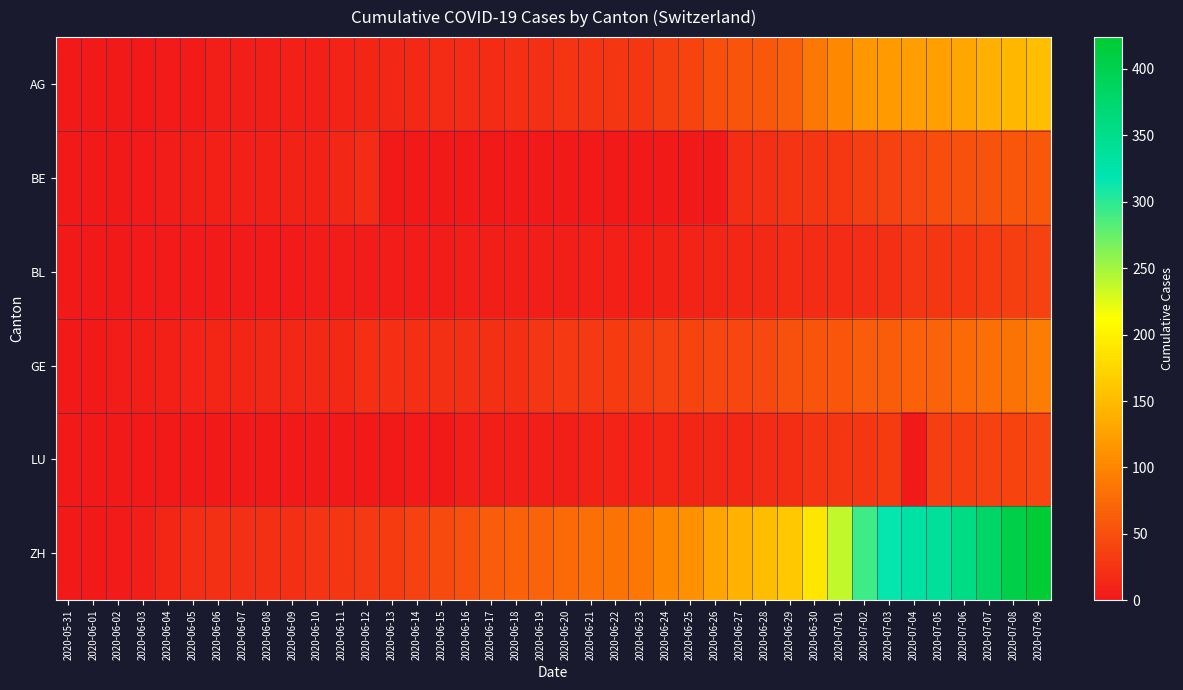

Which has a higher value, 2020-06-14 or 2020-06-07?

2020-06-14